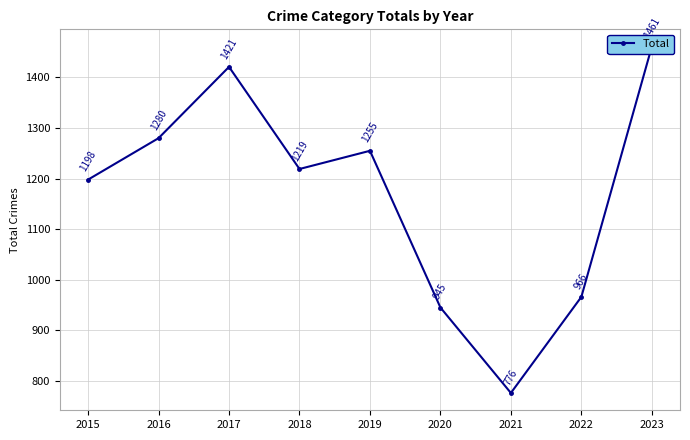

How many interior local peaks (higher than both neighbors) does the data have?

2